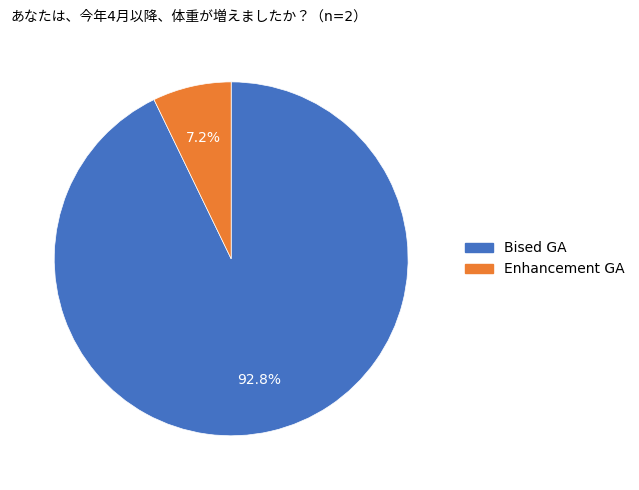

Which category has the smallest portion of the pie?

Enhancement GA